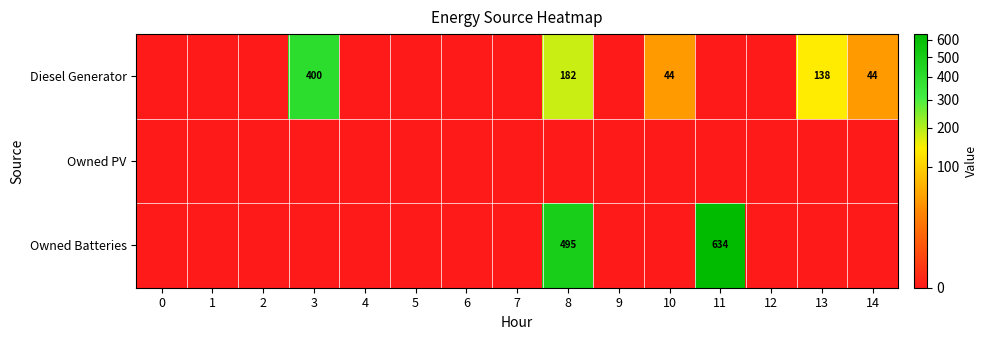

At how many categories does at least one series exceed 51?

4